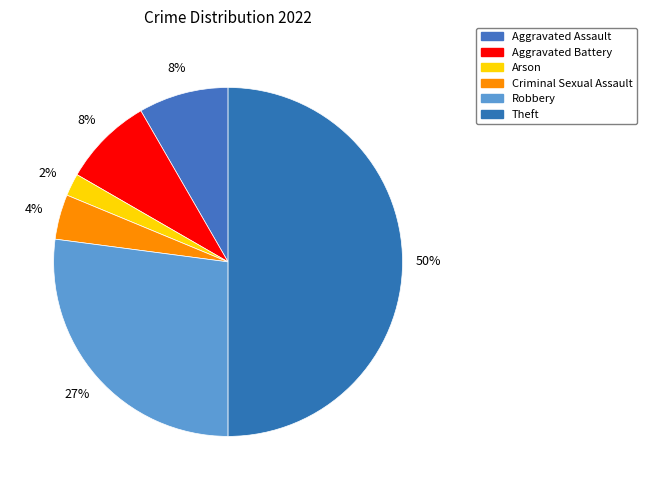

Between Criminal Sexual Assault and Aggravated Assault, which is larger?

Aggravated Assault